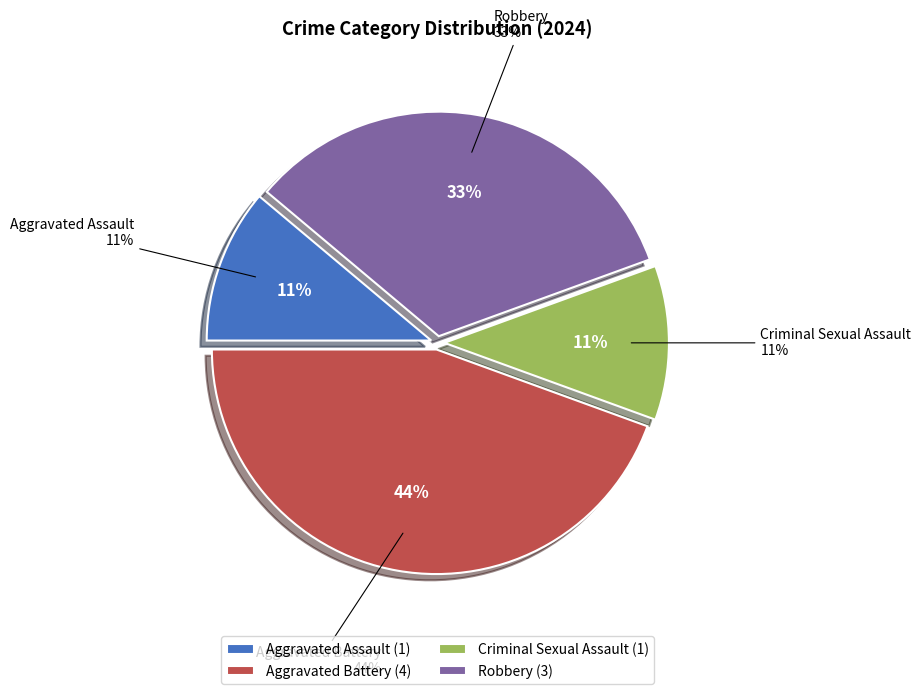

To the nearest percent, what portion does Robbery represent?

33%